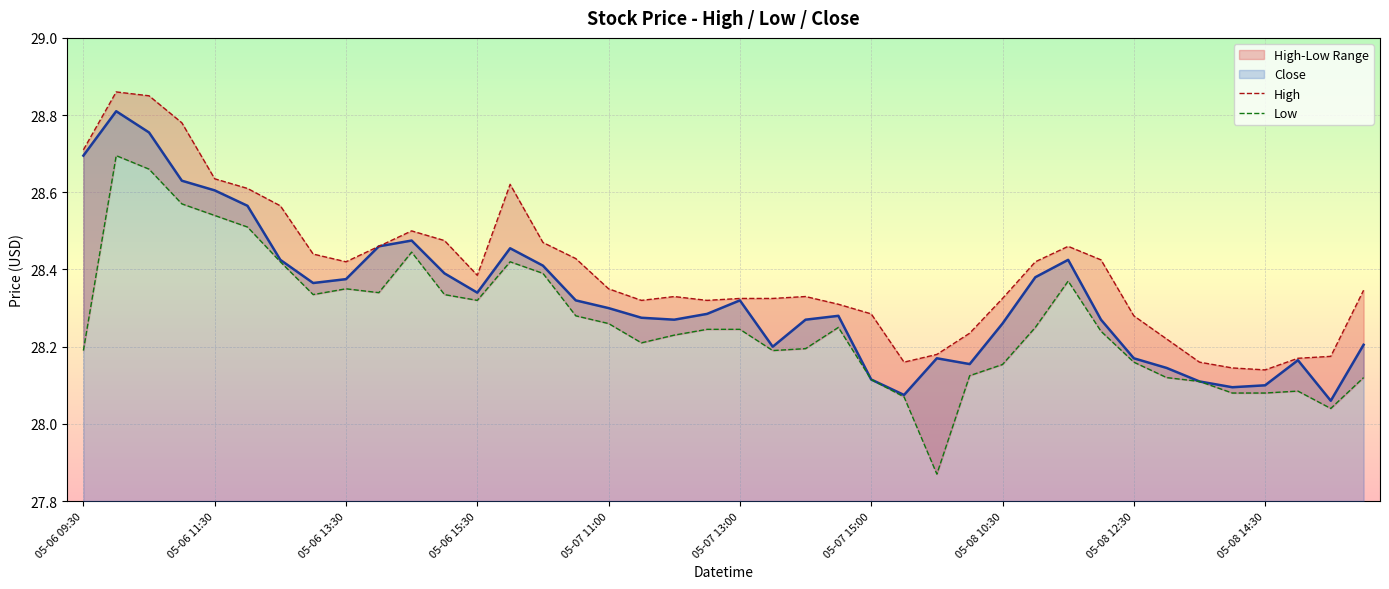

True or false: High and Low cross at least once.

False